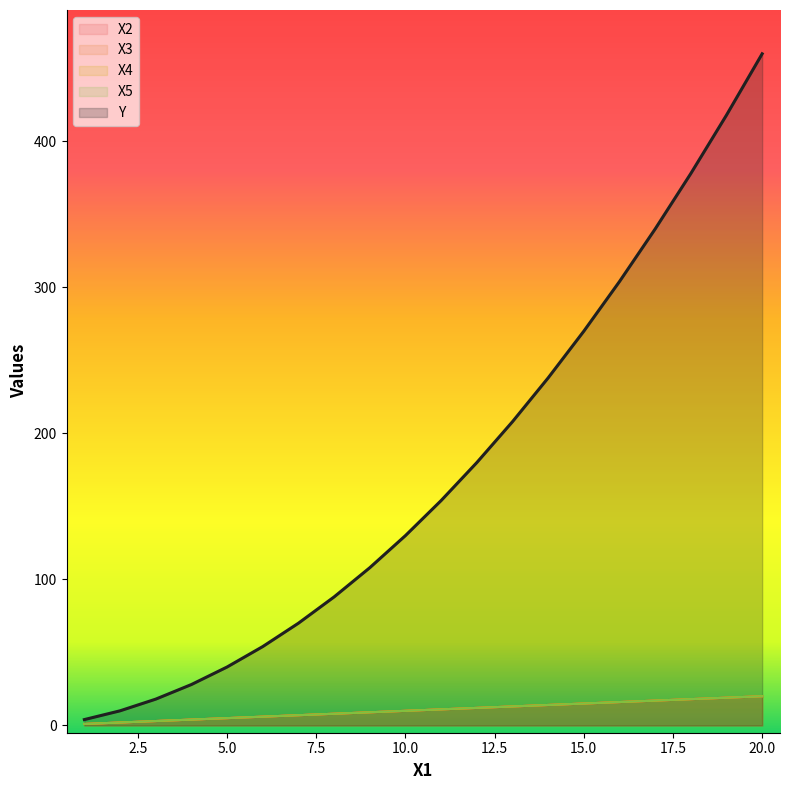

The X3 series shows 10 at 7. True or false?

False